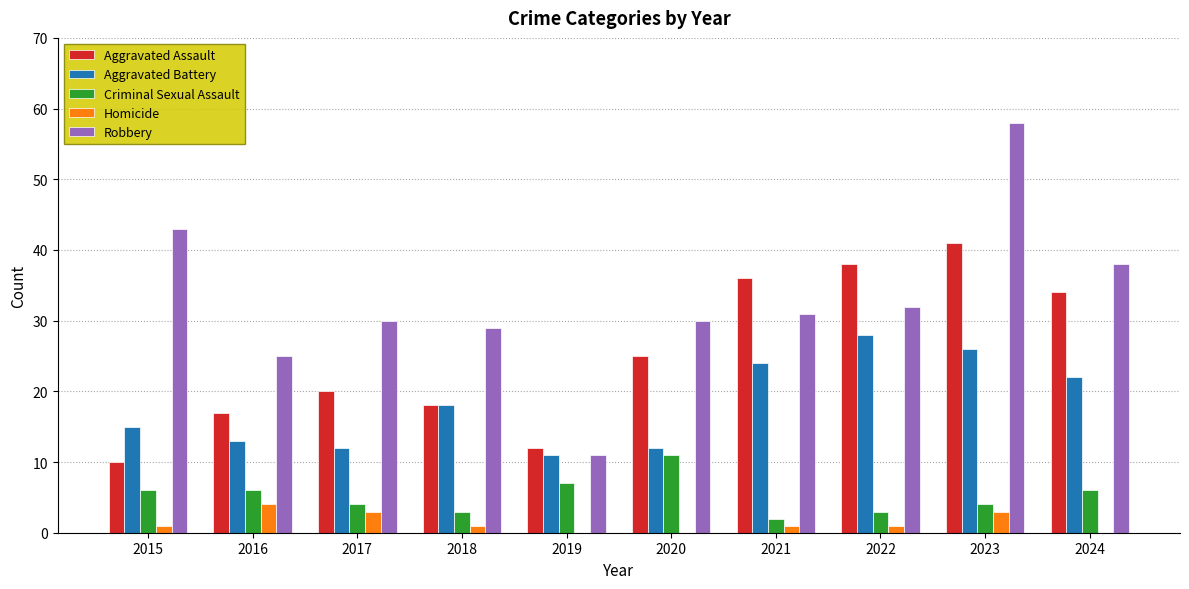

What is the sum of all Robbery values?

327